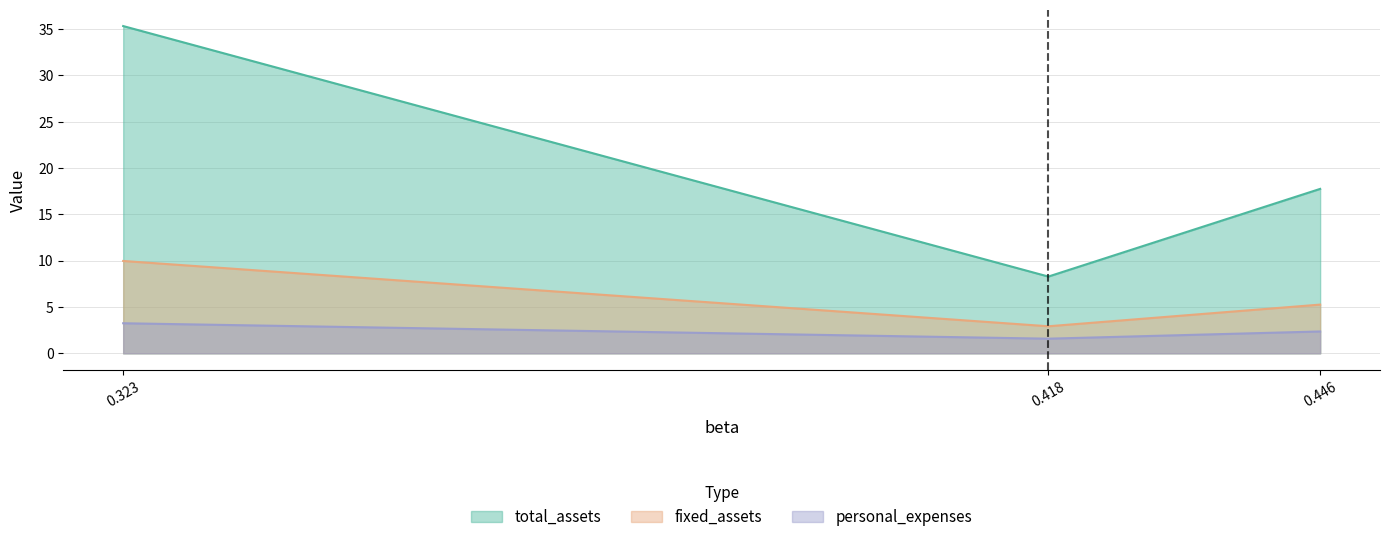

Is it true that total_assets equals 2.5 at 0.4460625773195876?

False